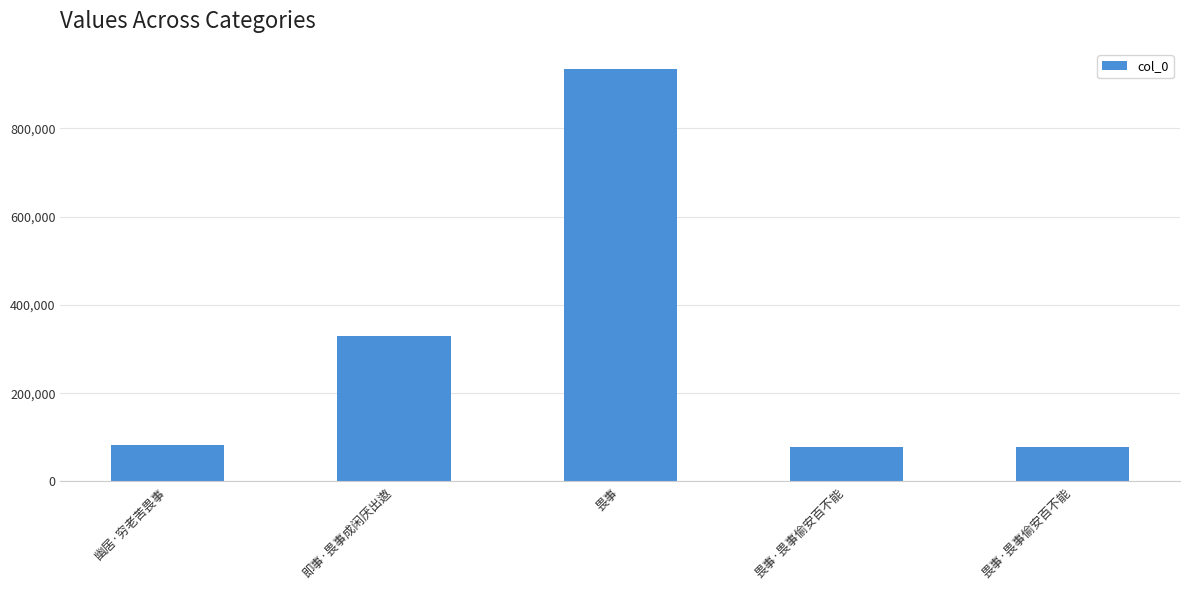

Count the number of data series in this chart.

1